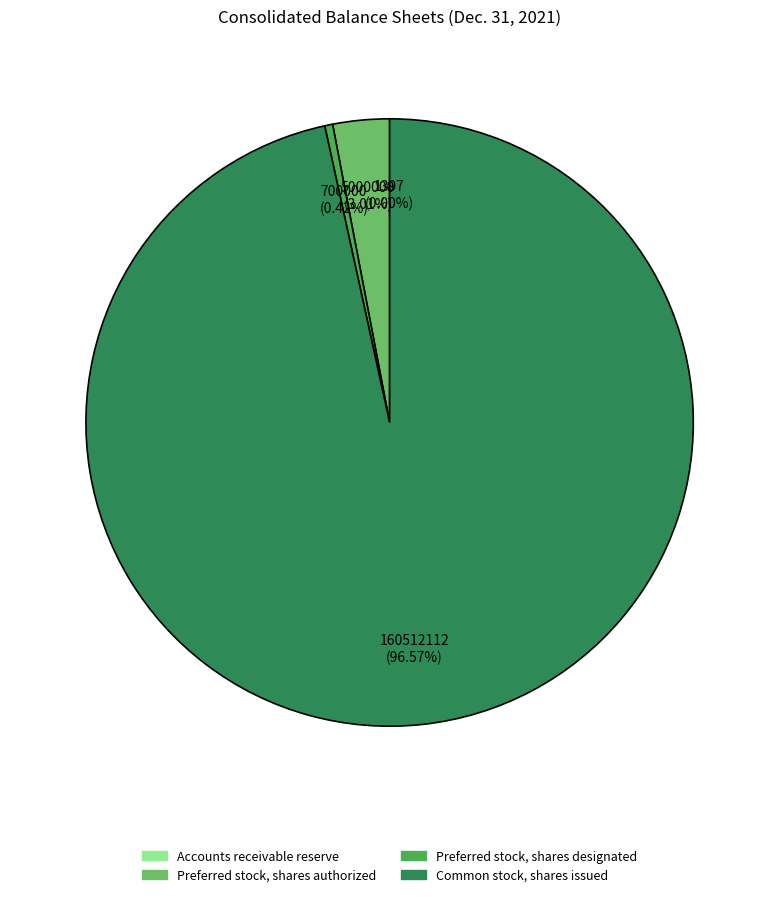

Approximately how many times larger is the value at Common stock, shares issued compared to Preferred stock, shares designated?

229.3